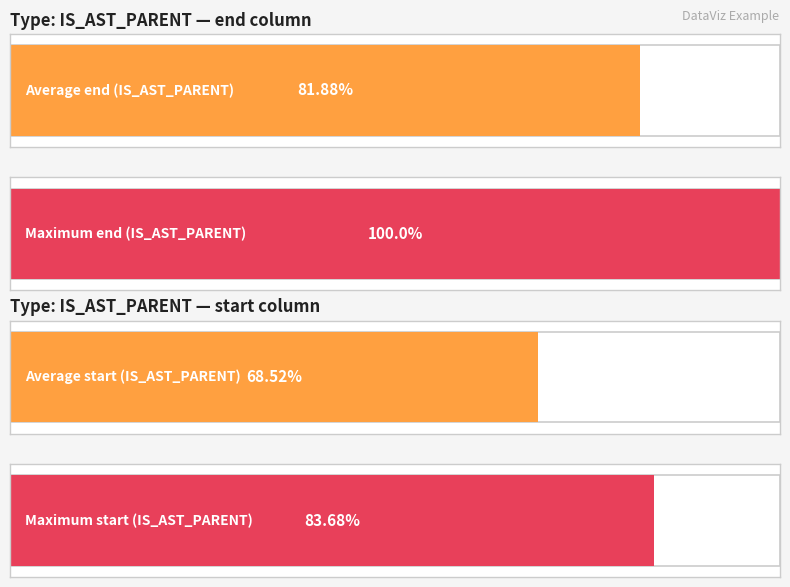

How many bars are there in each group?

2